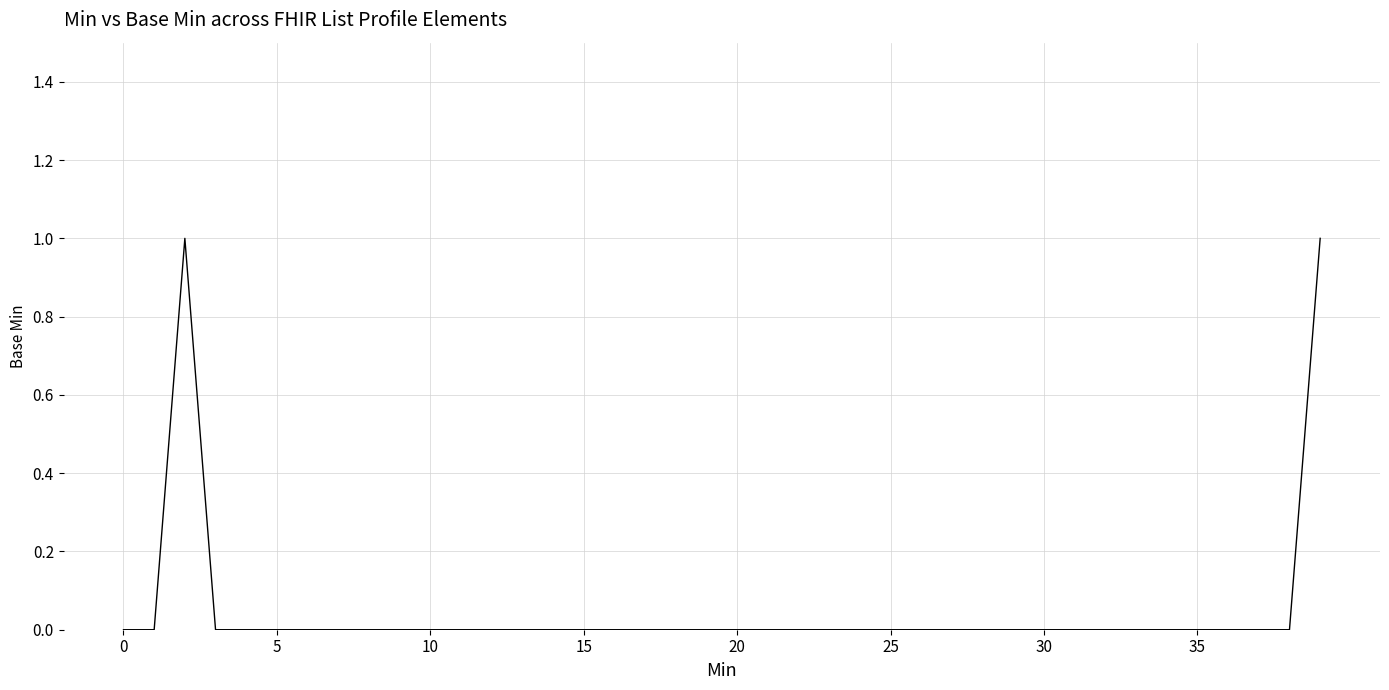

How many points are higher than both their immediate neighbors (excluding endpoints)?

1